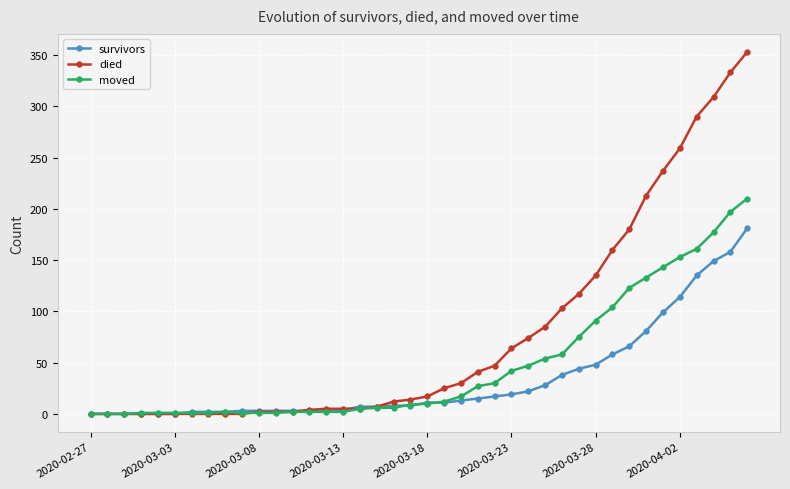

What are all the series names shown in the legend?

survivors, died, moved